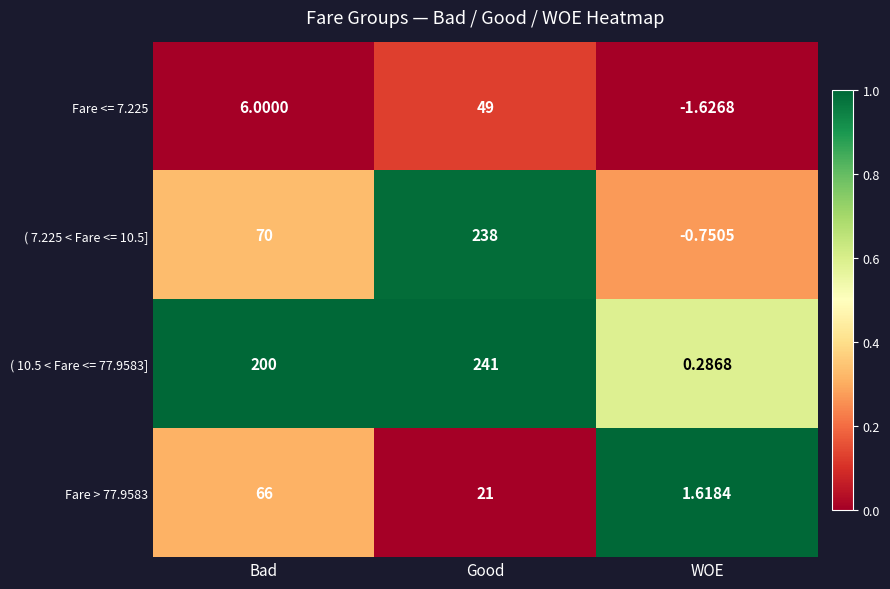

Which series changed the most between Bad and Good?

( 7.225 < Fare <= 10.5]